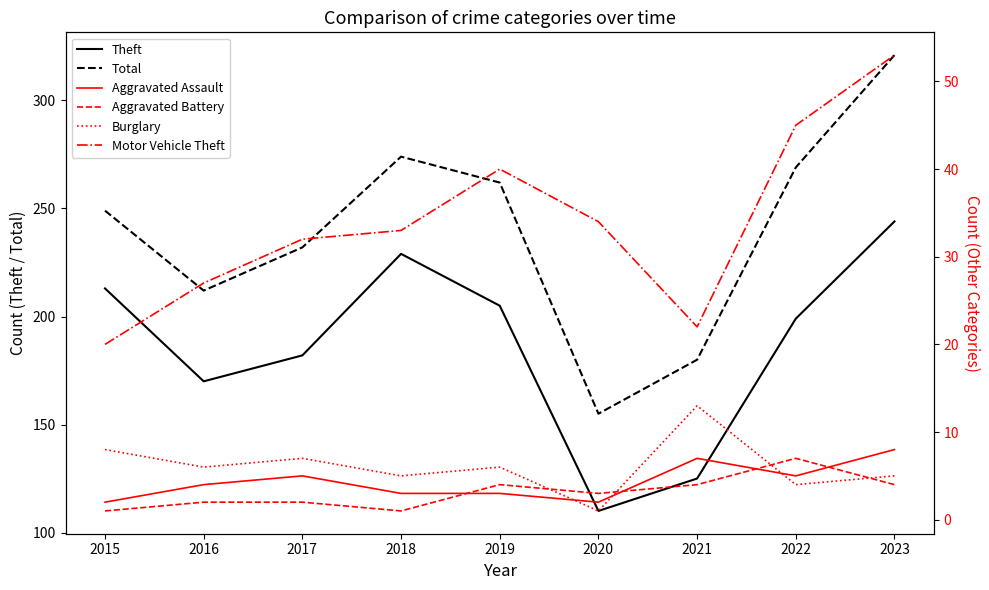

What is the difference between the maximum and minimum values in the Aggravated Assault series?

6